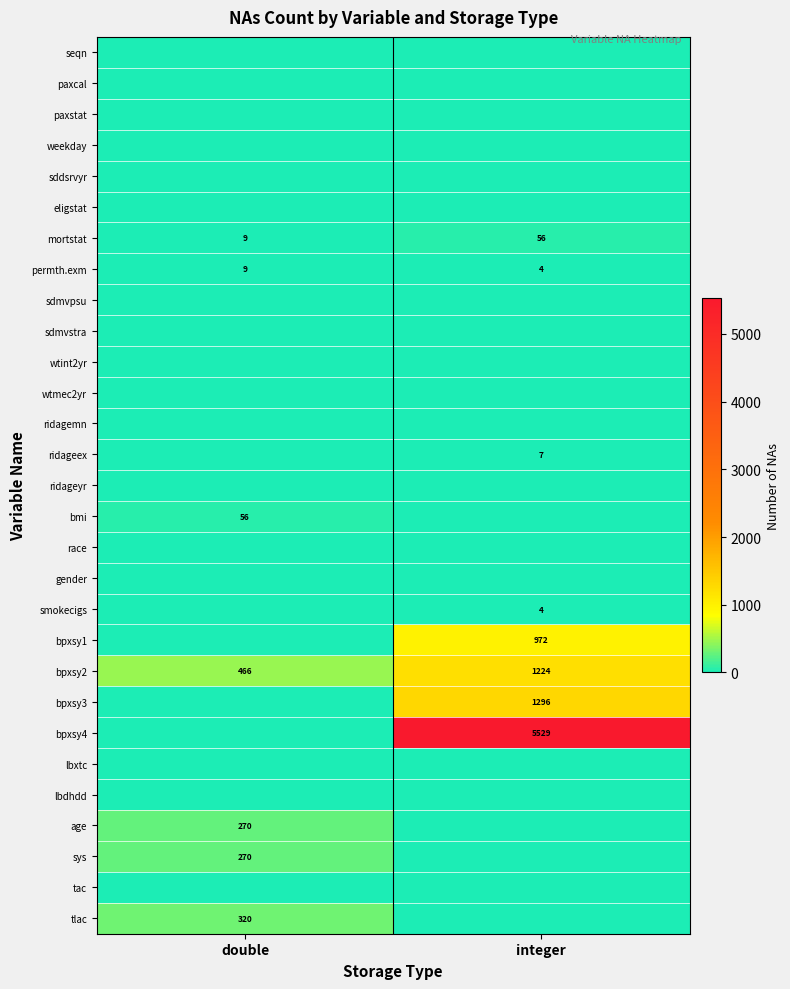

The bpxsy1 series shows 972 at integer. True or false?

True